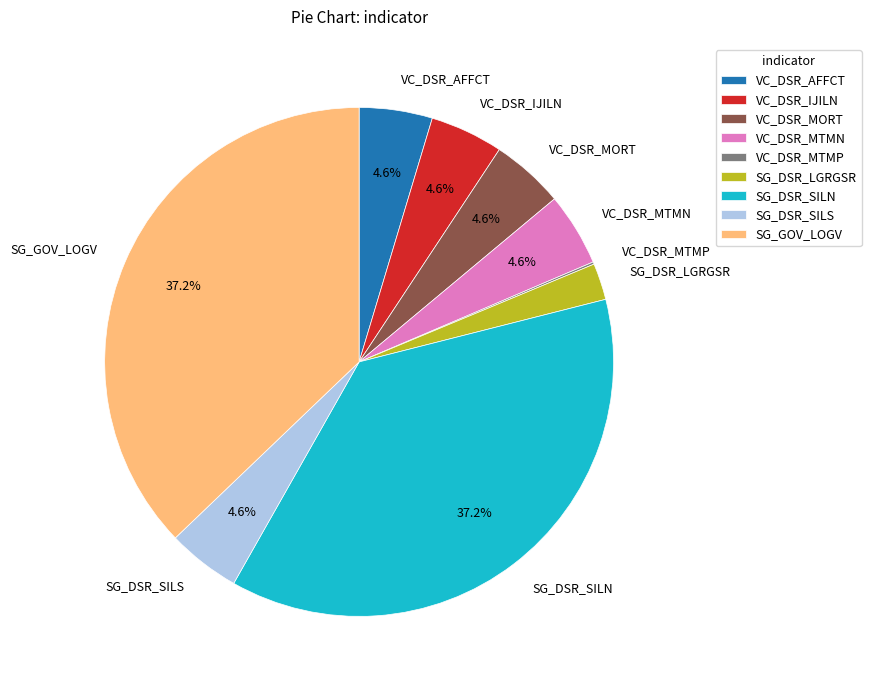

To the nearest percent, what is the difference between the largest and smallest slice percentages?

37%